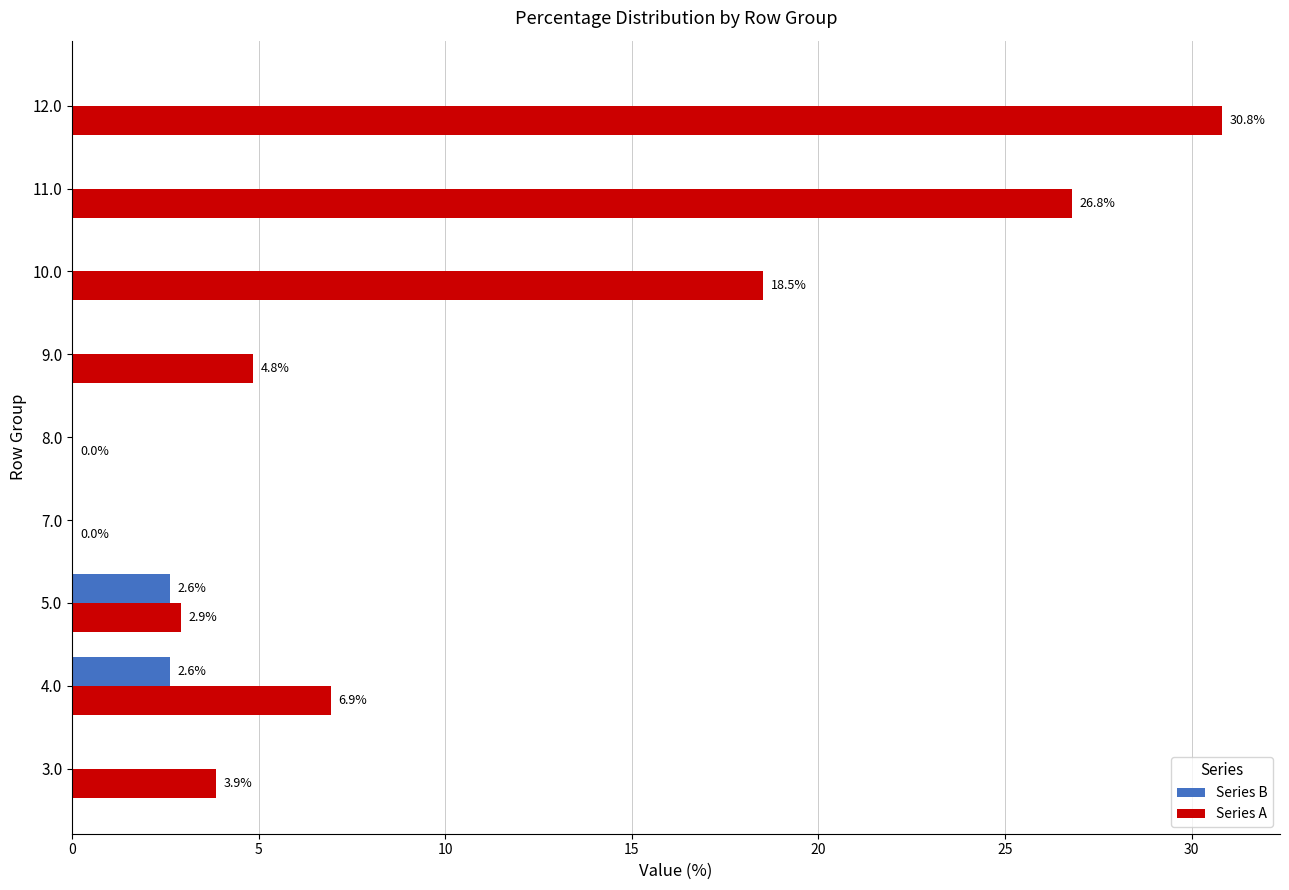

Which category has the highest value in the Series A series?

12.0